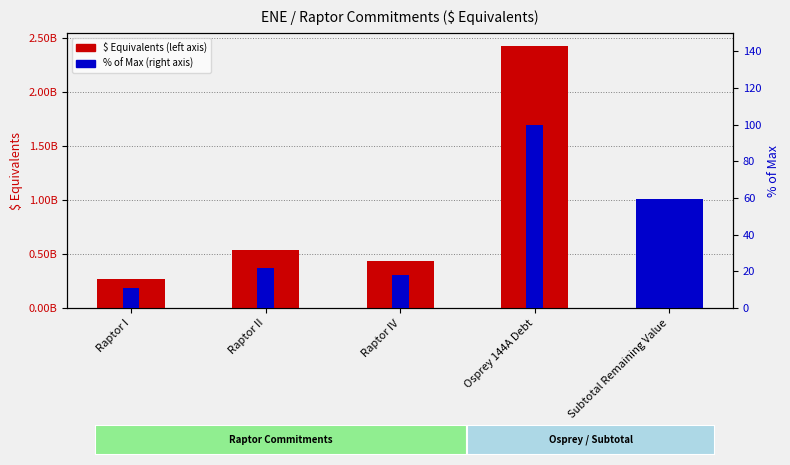

Does the chart contain any negative values?

No